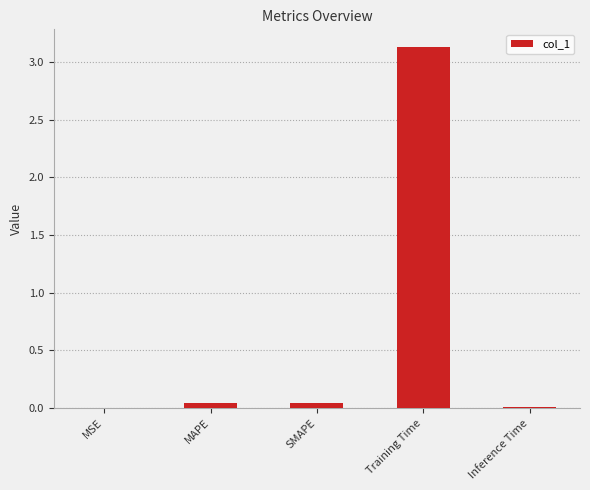

What is the change in value from SMAPE to Training Time?

+3.1